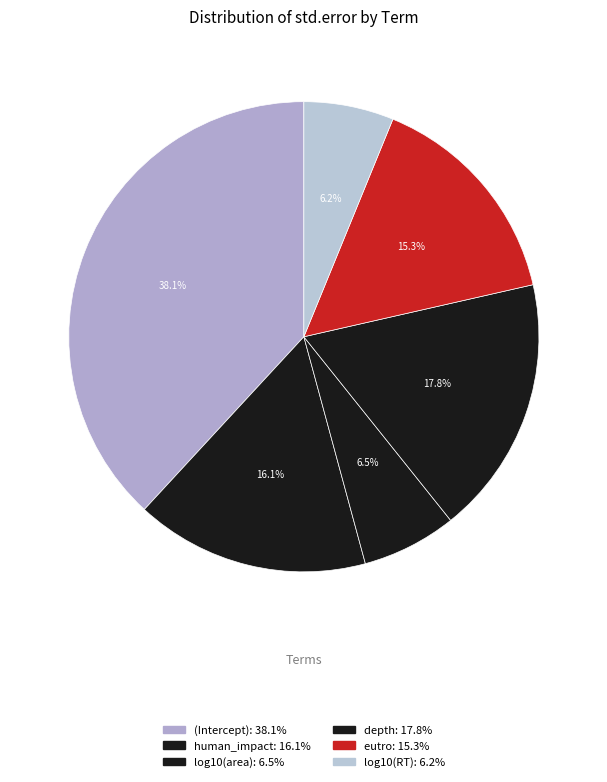

Count the number of slices in the pie.

6